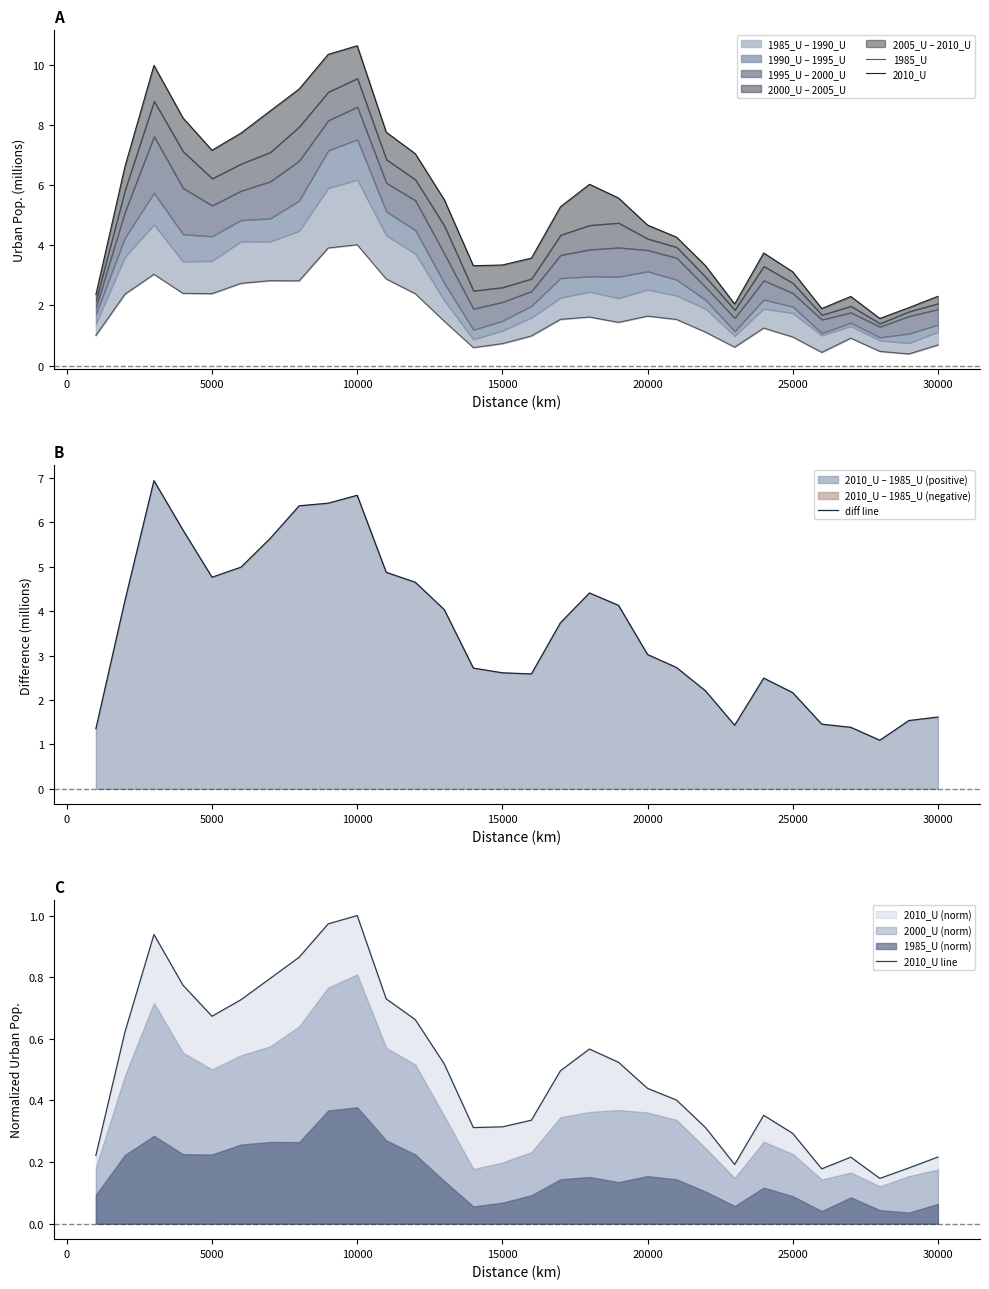

What is the maximum value for diff line?

6.9